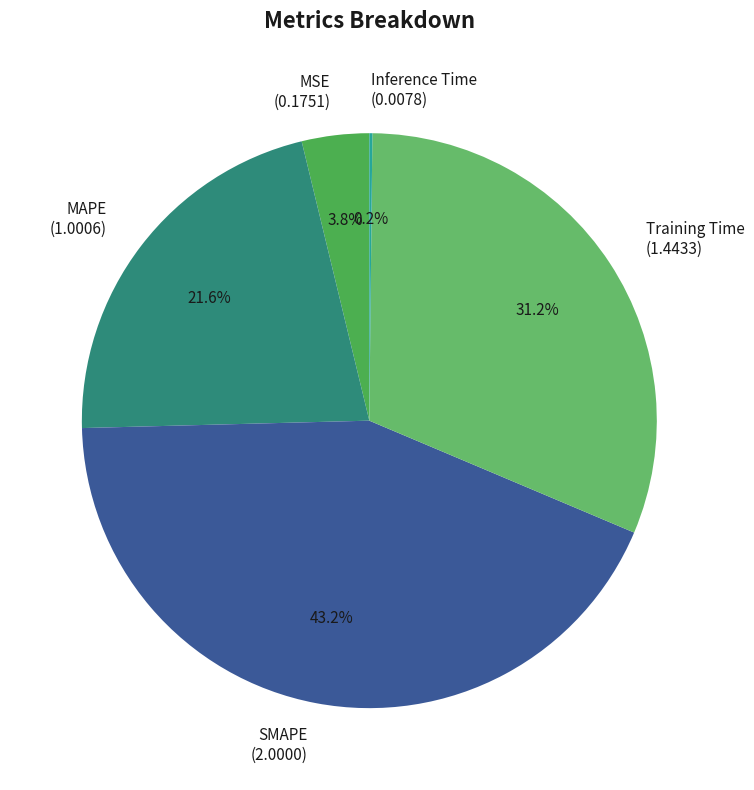

Is there a majority slice in this chart?

No